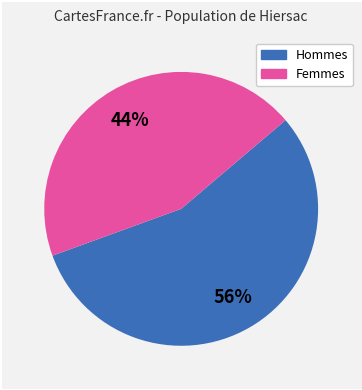

To the nearest percent, what is the average slice percentage?

50%